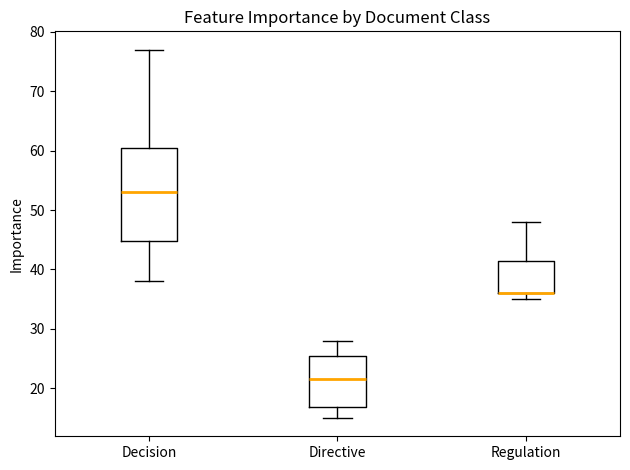

Where does the median line of the box for Decision sit on the y-axis? The values are not printed on the chart, so give them approximately, as read against the axis.

53